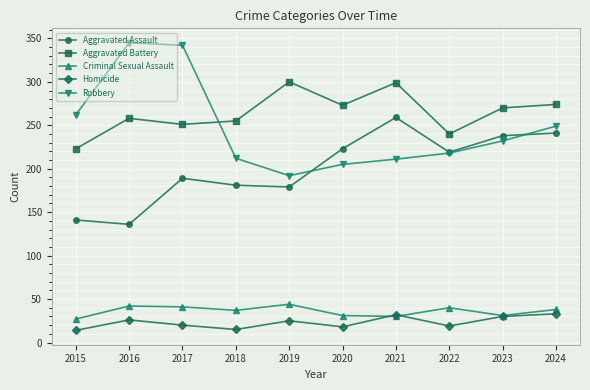

True or false: Aggravated Assault and Robbery intersect in this chart.

True